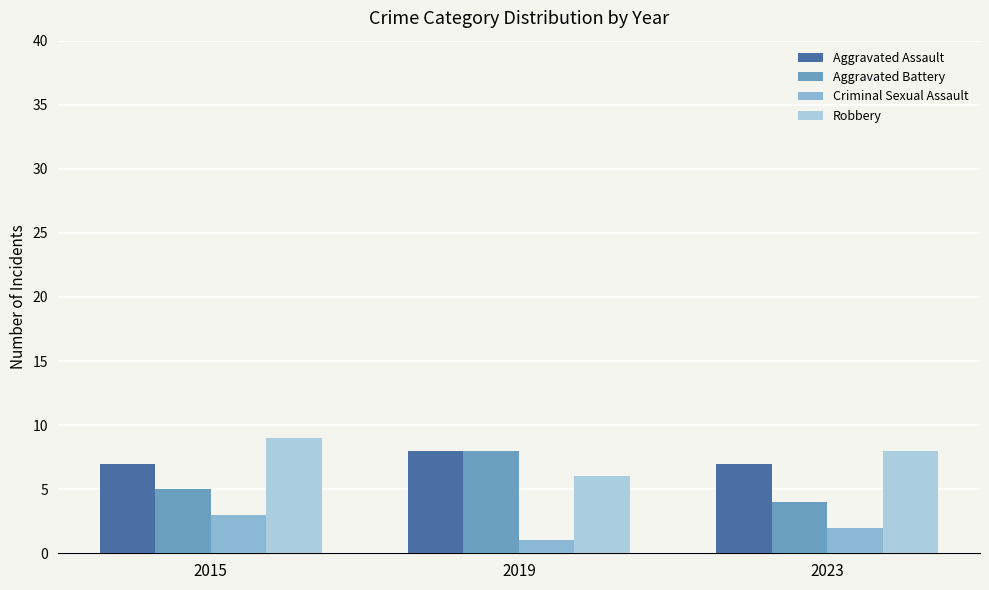

What is the maximum value for Criminal Sexual Assault?

3